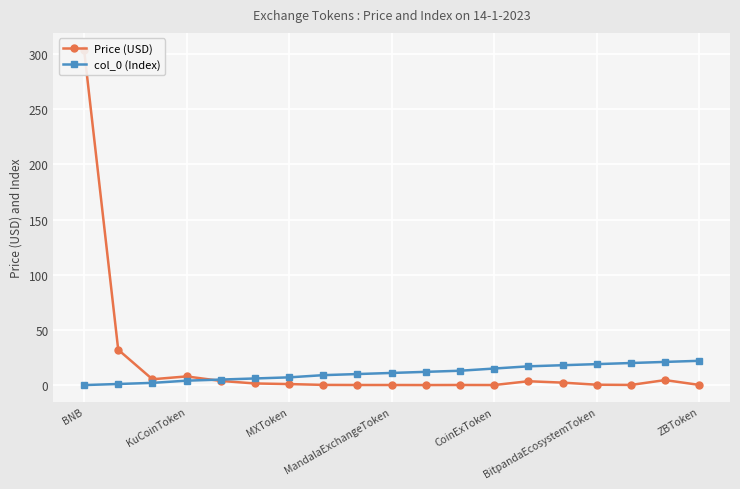

Reading right to left, transcribe all the data shown in this chart.

Price (USD): 0.2	4.5	0.1	0.3	2.2	3.5	0.0	0.1	0.0	0.1	0.1	0.2	0.9	1.5	3.8	7.8	5.3	32.0	304.0
col_0 (Index): 22.0	21.0	20.0	19.0	18.0	17.0	15.0	13.0	12.0	11.0	10.0	9.0	7.0	6.0	5.0	4.0	2.0	1.0	0.0